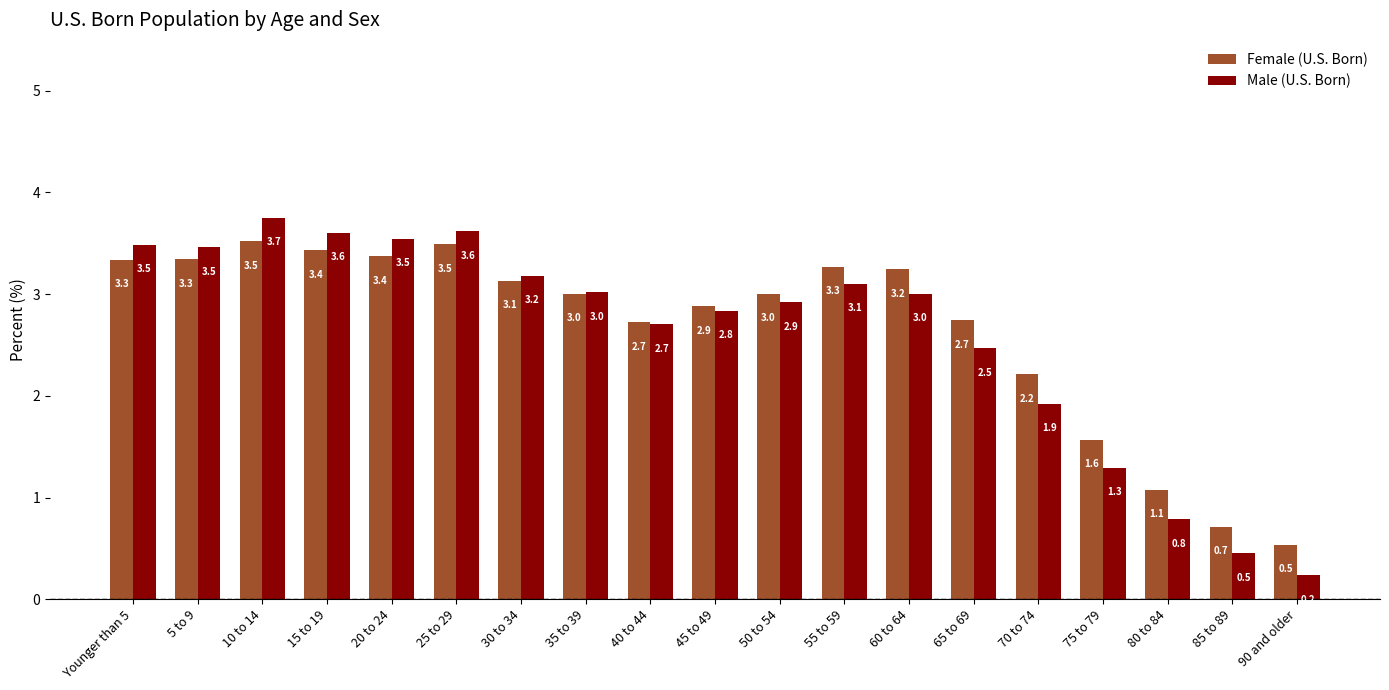

At which label is Female (U.S. Born) closest to 2?

70 to 74